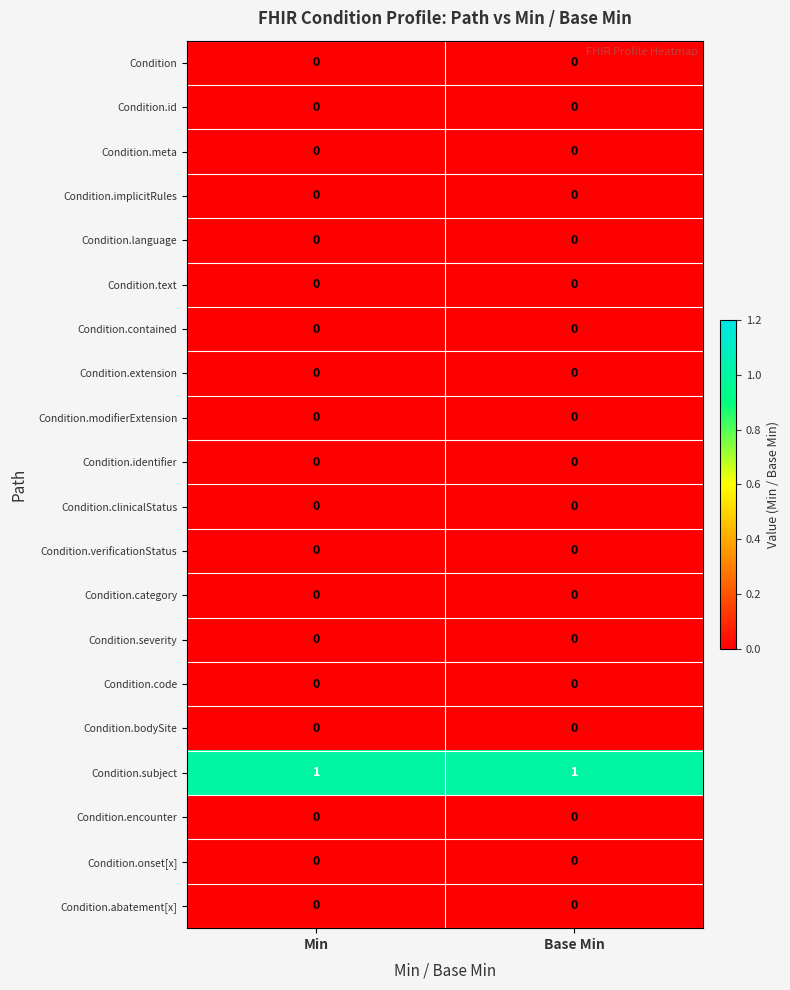

The Condition.clinicalStatus series shows 0 at Min. True or false?

True